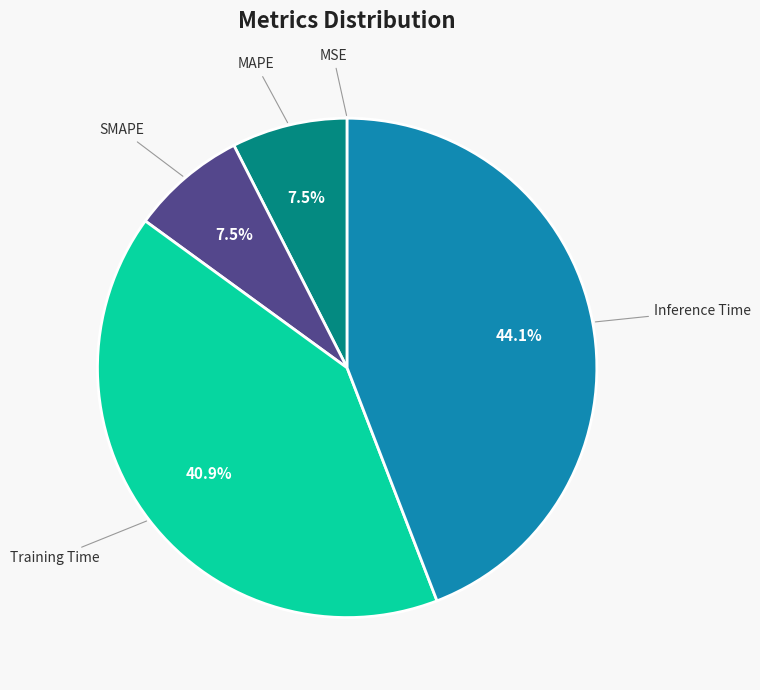

Which slice is the largest?

Inference Time